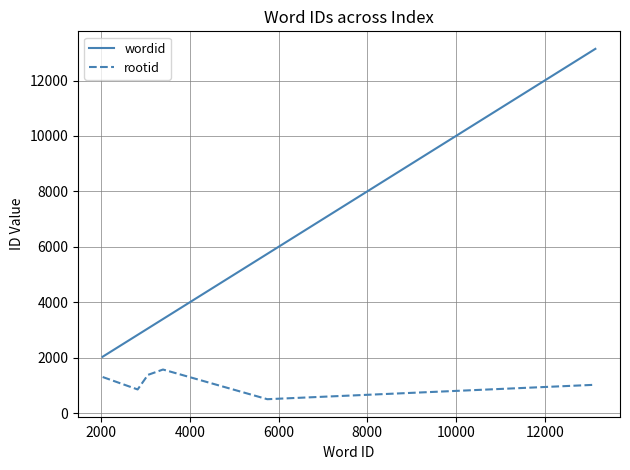

What is the sum of all rootid values?

6611